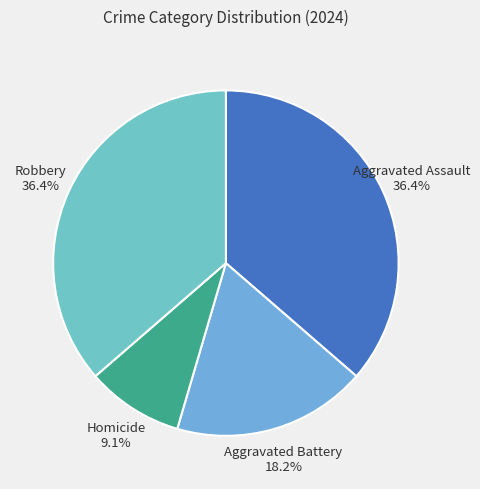

Combined, what portion of the pie is Robbery and Aggravated Assault?

72.7%